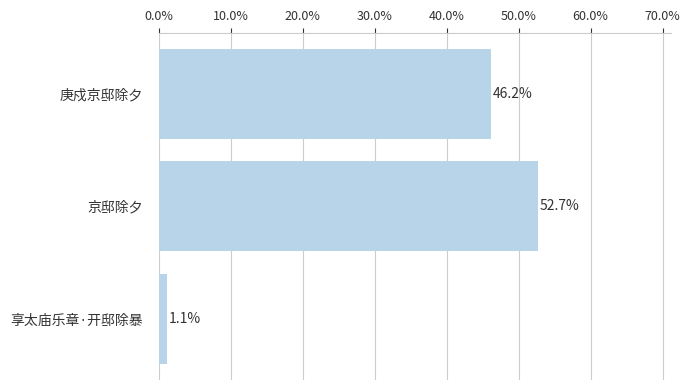

Does the chart contain any negative values?

No